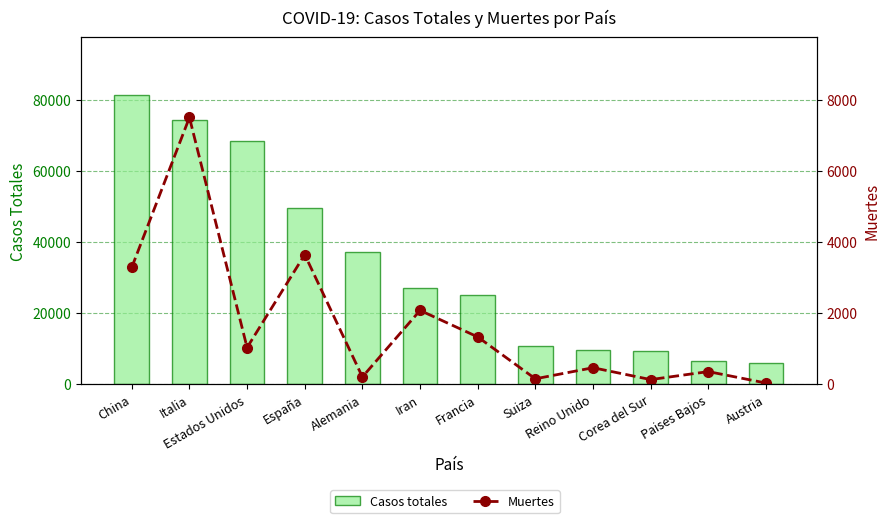

What value does the Muertes series have at Iran, to the nearest 50?

2100